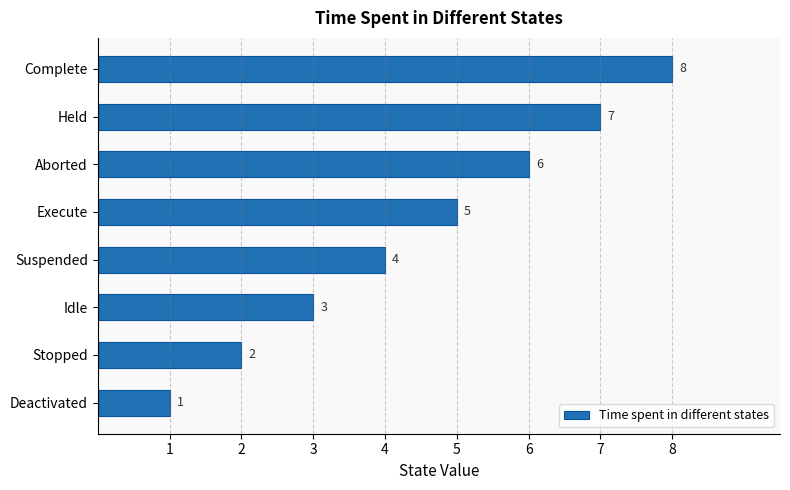

What is the change in value from Aborted to Complete?

+2